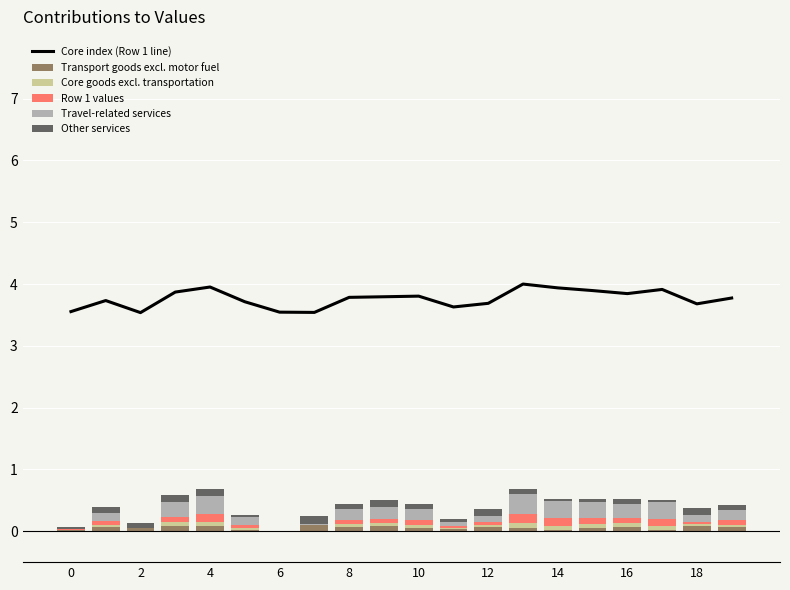

Reading left to right, what are all the values shown in this chart?

Core index (Row 1 line): 3.6	3.7	3.5	3.9	4.0	3.7	3.5	3.5	3.8	3.8	3.8	3.6	3.7	4.0	3.9	3.9	3.8	3.9	3.7	3.8
Transport goods excl. motor fuel: 0.0	0.1	0.1	0.1	0.1	0.0	0.0	0.1	0.1	0.1	0.1	0.0	0.1	0.1	0.0	0.0	0.1	0.0	0.1	0.1
Core goods excl. transportation: 0.0	0.0	0.0	0.1	0.1	0.0	0.0	0.0	0.0	0.0	0.0	0.0	0.0	0.1	0.1	0.1	0.1	0.1	0.0	0.0
Row 1 values: 0.0	0.1	0.0	0.1	0.1	0.1	0.0	0.0	0.1	0.1	0.1	0.0	0.0	0.1	0.1	0.1	0.1	0.1	0.0	0.1
Travel-related services: 0.0	0.1	0.0	0.2	0.3	0.1	0.0	0.0	0.2	0.2	0.2	0.1	0.1	0.3	0.3	0.3	0.2	0.3	0.1	0.2
Other services: 0.0	0.1	0.1	0.1	0.1	0.0	0.0	0.1	0.1	0.1	0.1	0.1	0.1	0.1	0.0	0.1	0.1	0.0	0.1	0.1